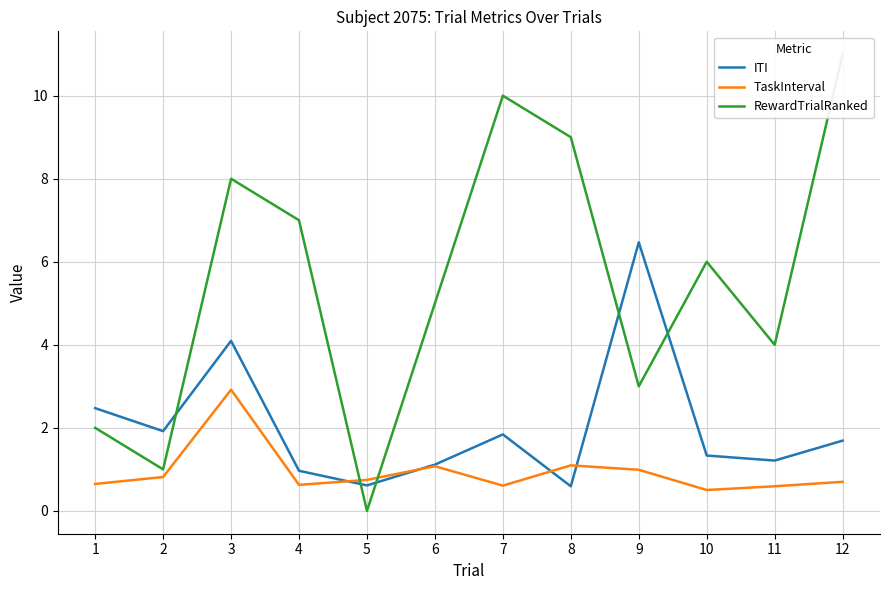

What is the value of the RewardTrialRanked point at the 4th from the left?

7.0